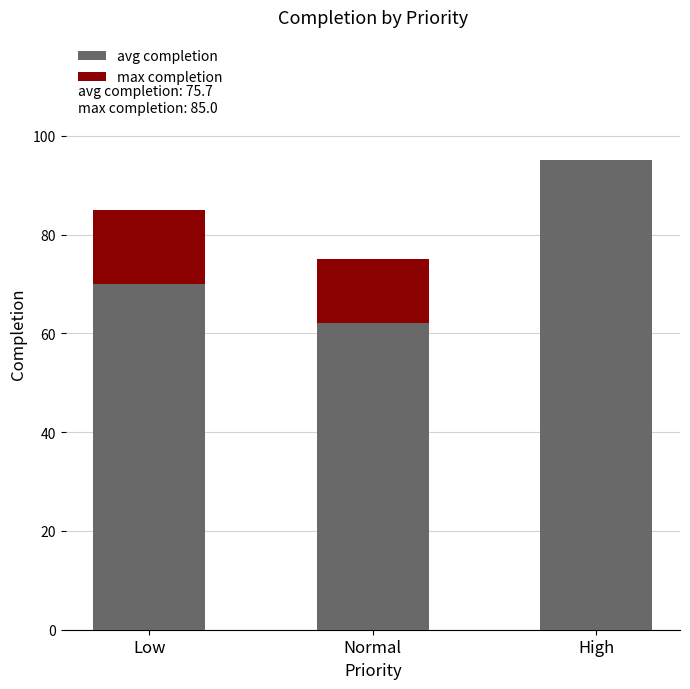

What value does the avg completion series have at Low?

70